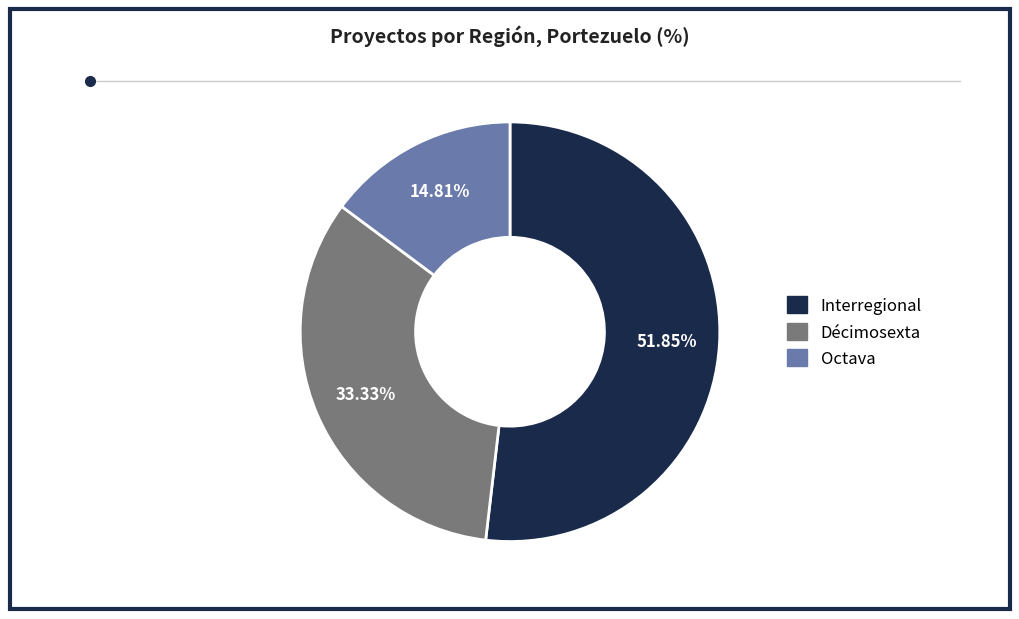

The Octava slice represents 15% of the pie. True or false?

True